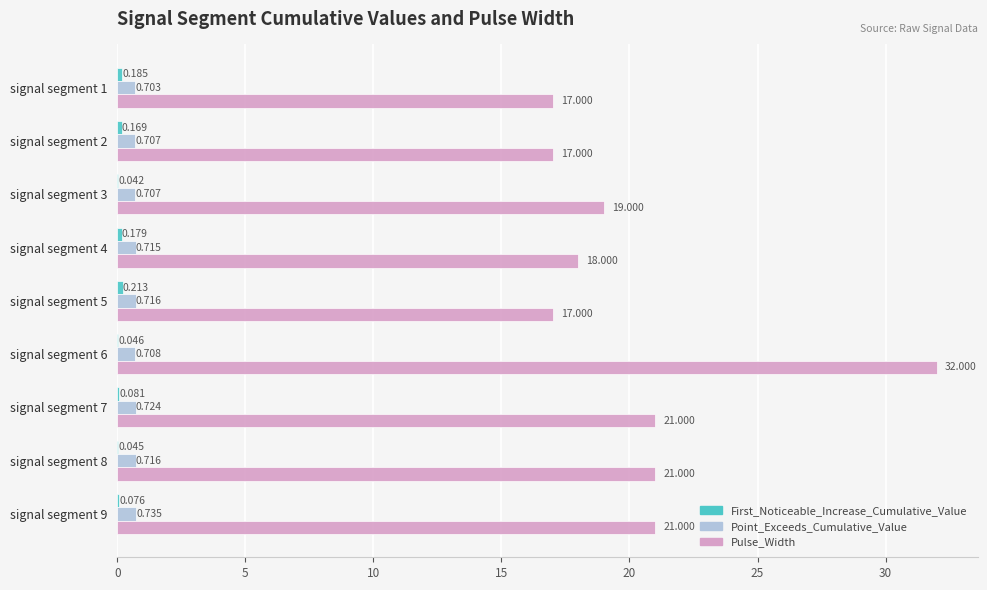

Between signal segment 3 and signal segment 9, which series saw the biggest shift?

Pulse_Width